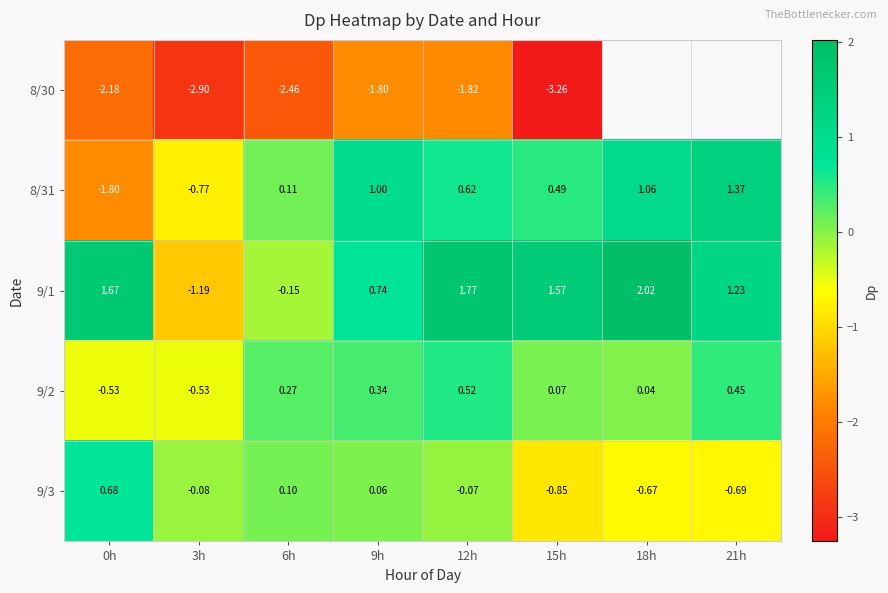

How many values in 9/3 are above zero?

3